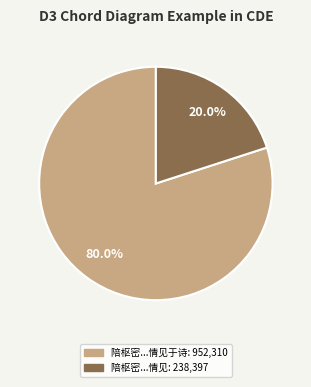

Does any single category account for the majority?

Yes